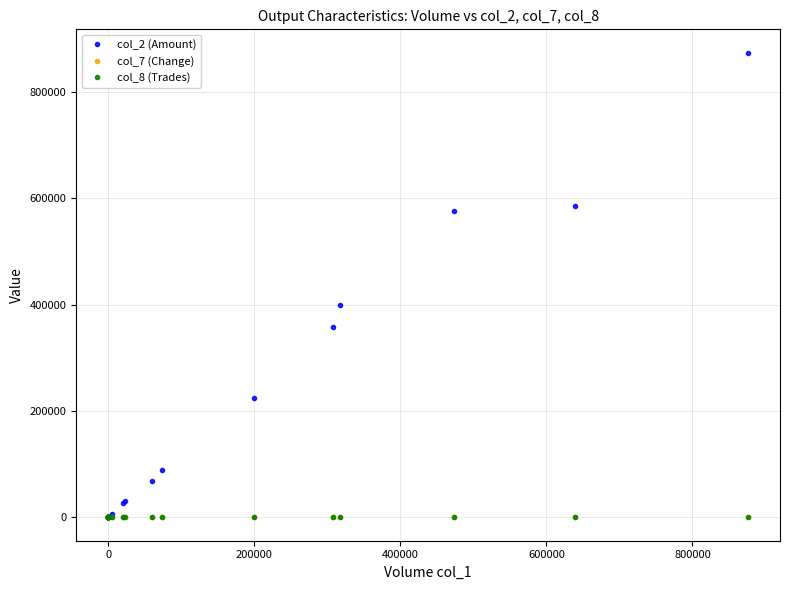

True or false: col_7 (Change) and col_8 (Trades) cross at least once.

False